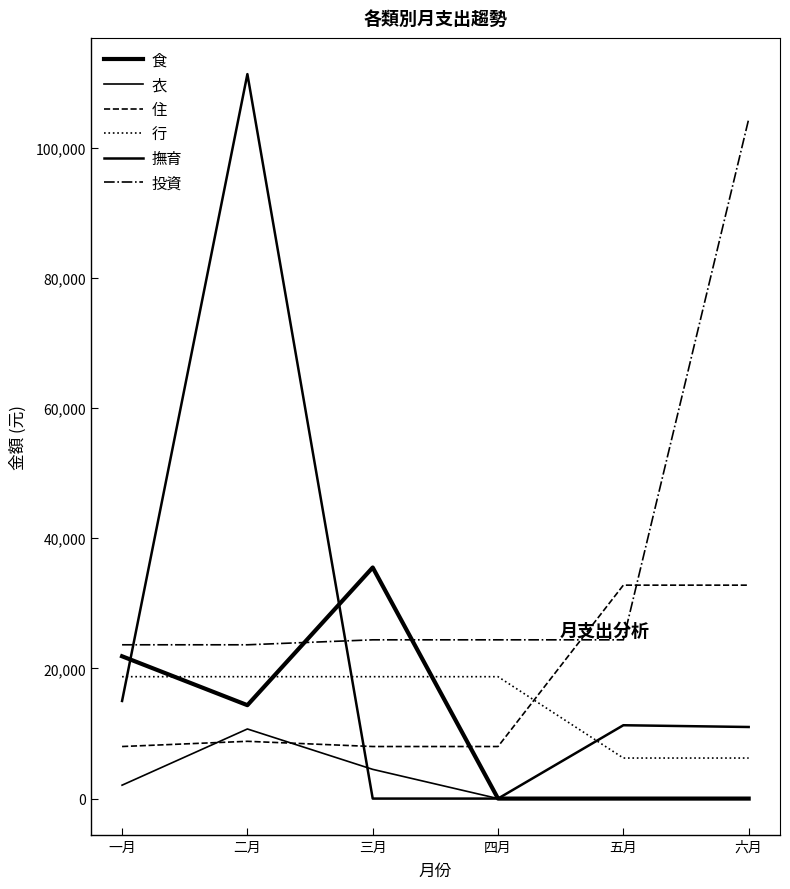

What is the label of the 4th point from the right?

三月